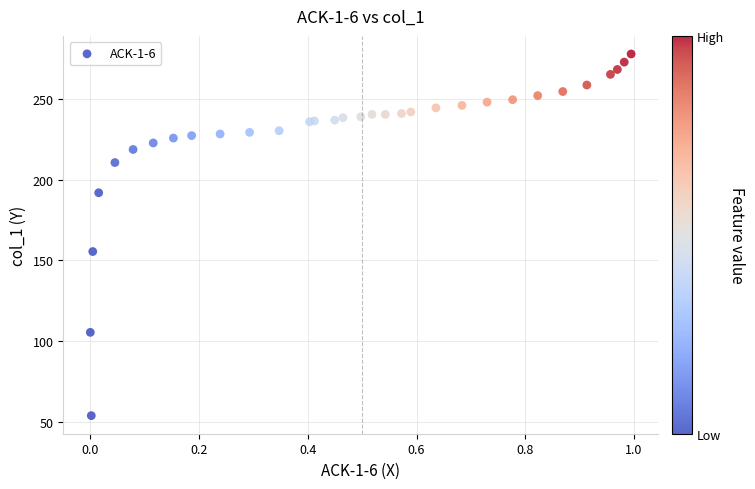

What Y value in the scatter plot is closest to 165?

155.4